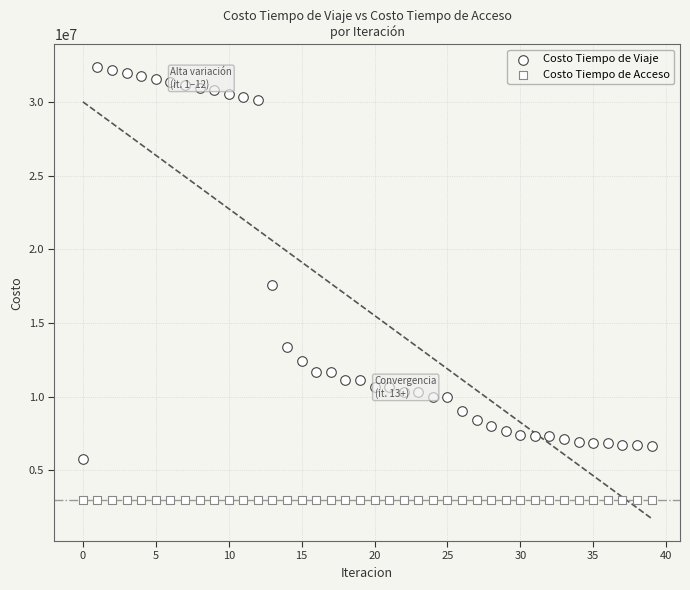

How many data points are displayed?

80